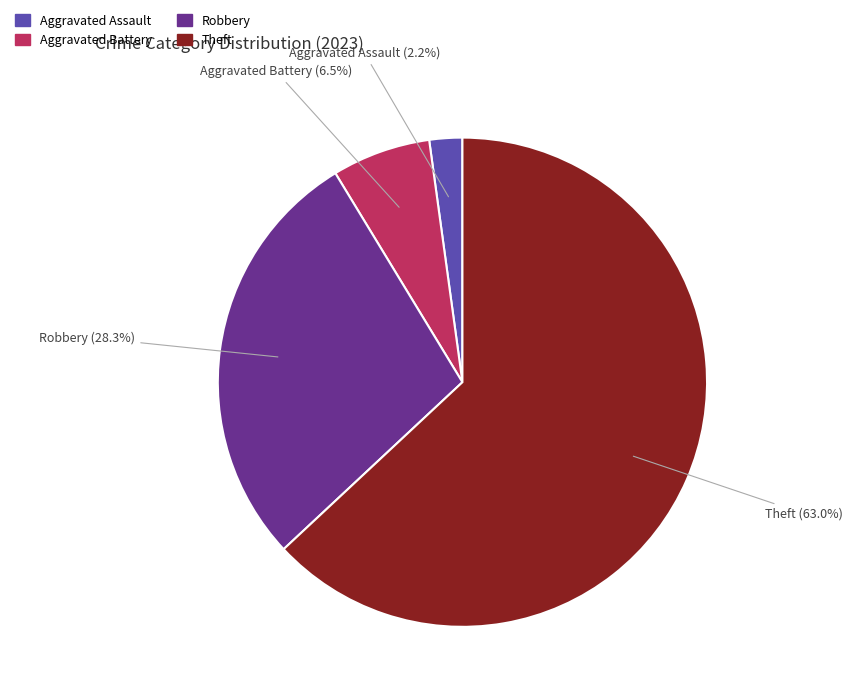

Does any single category account for the majority?

Yes